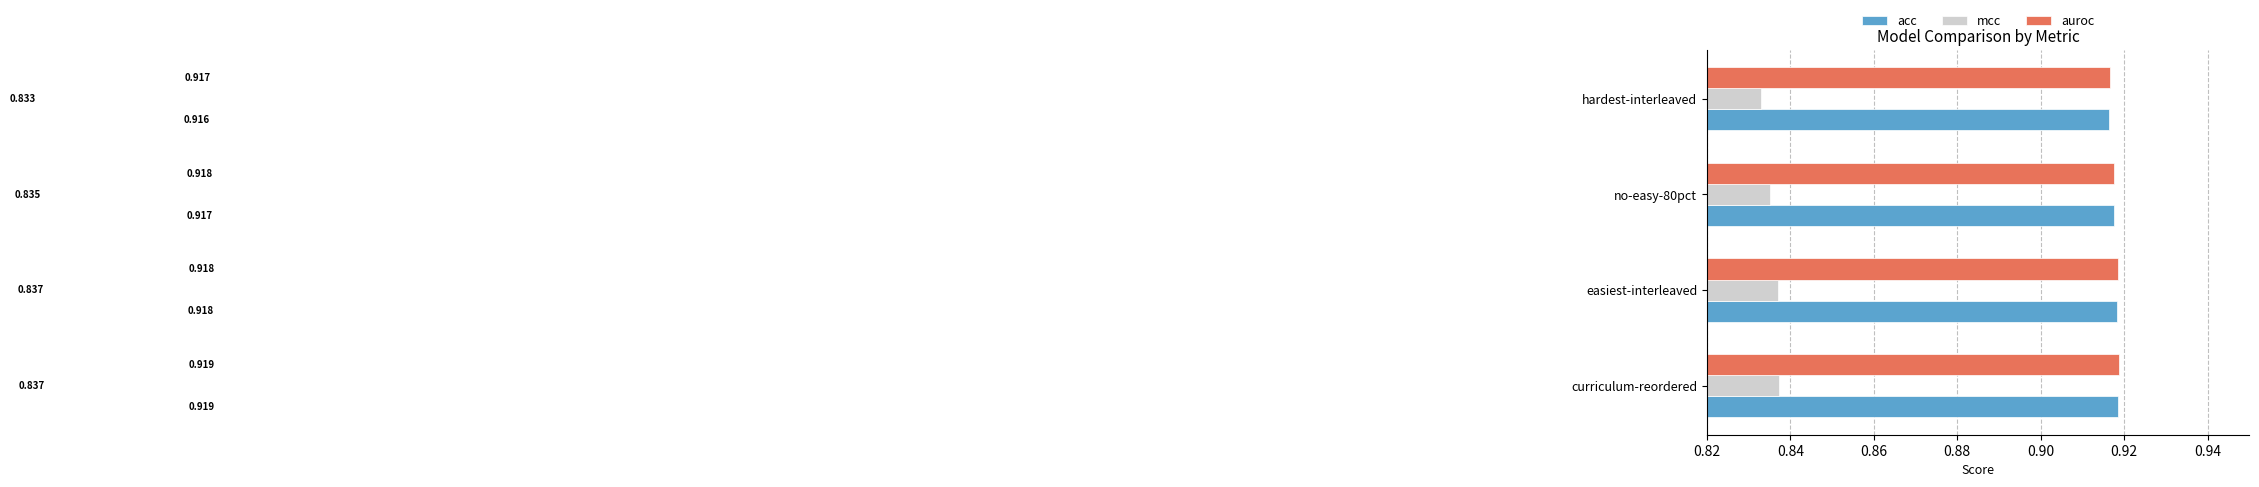

At no-easy-80pct, list the series in order from largest to smallest.

auroc, acc, mcc